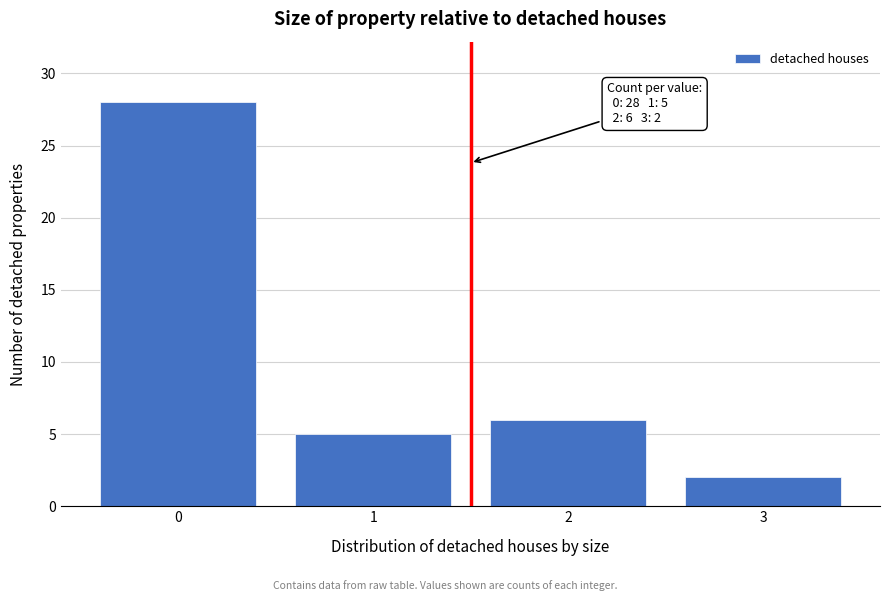

Reading left to right, extract all data points from this chart.

0=28	1=5	2=6	3=2